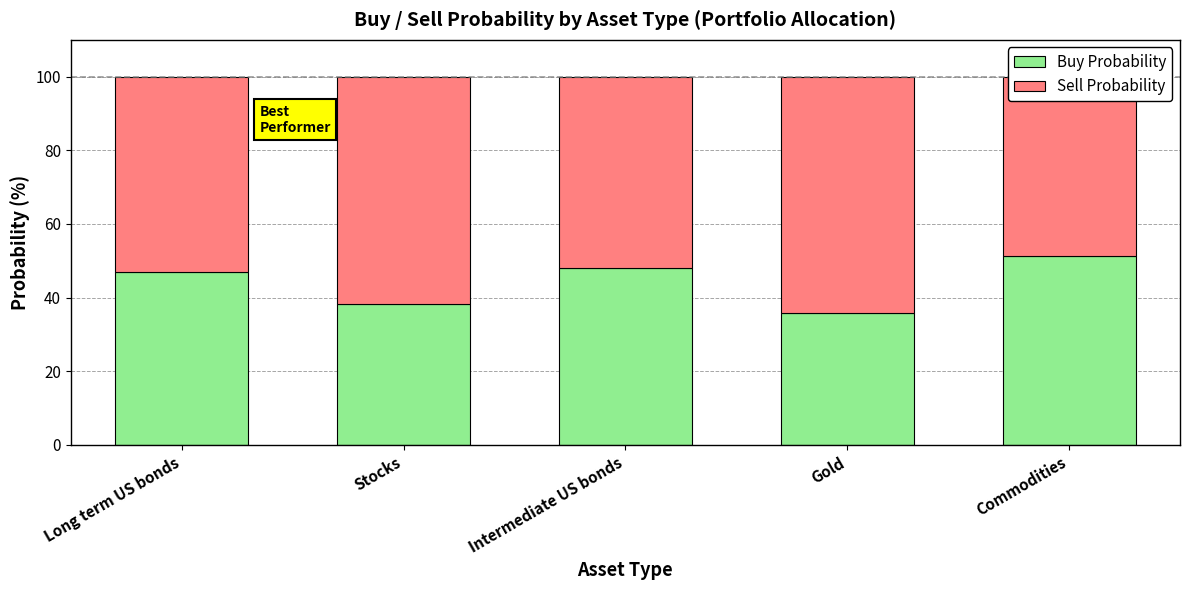

What is the greatest value displayed?

64.2